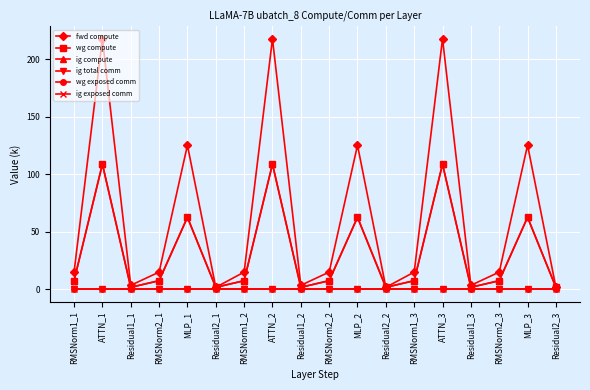

Is this an area chart (filled region under the line)?

No